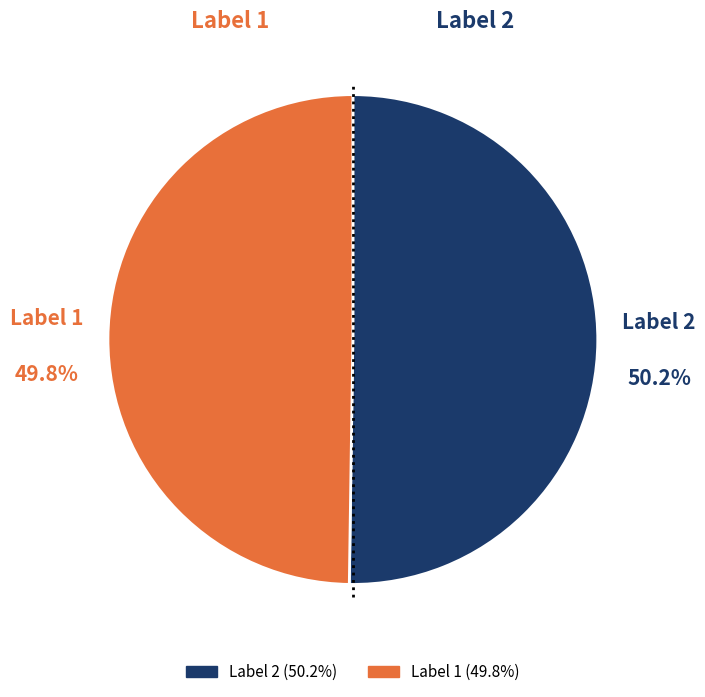

Does any single category account for the majority?

Yes